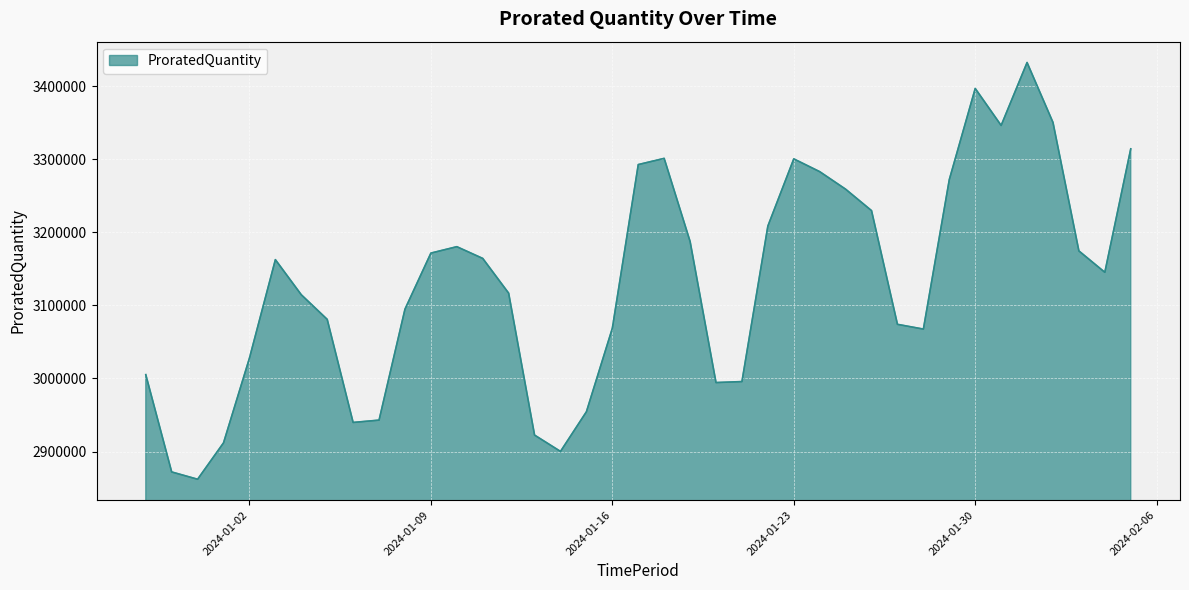

What is the smallest value displayed?

2862126.2